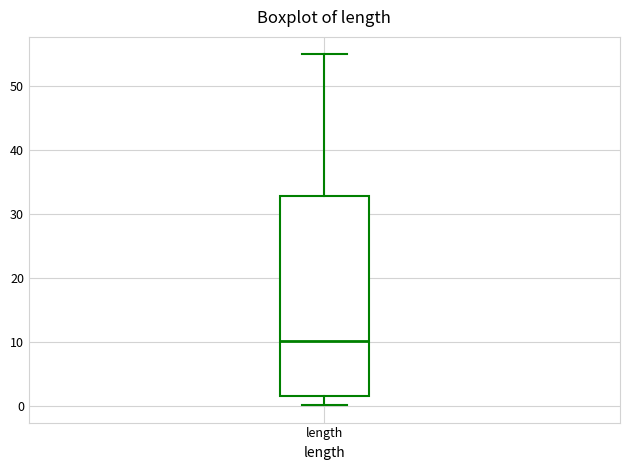

Where does the median line of the box for length sit on the y-axis? The values are not printed on the chart, so give them approximately, as read against the axis.

10